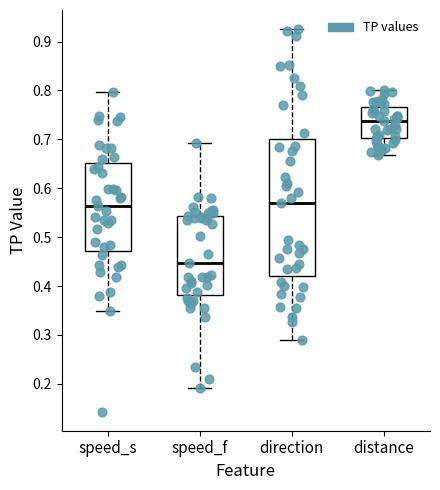

Which box is the tallest, from its lower edge to its upper edge?

direction